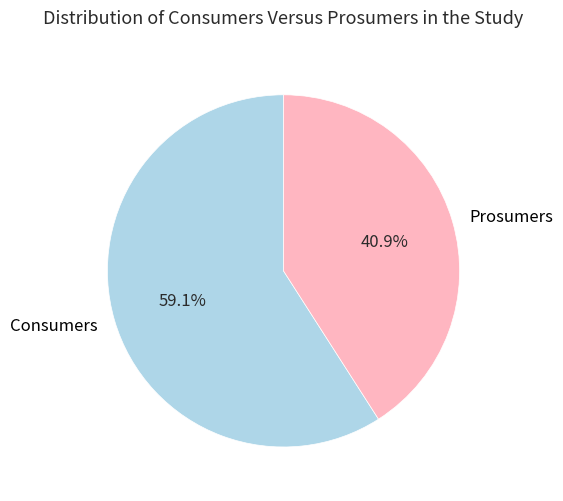

To the nearest percent, what is the difference between the Prosumers and Consumers slice percentages?

18%